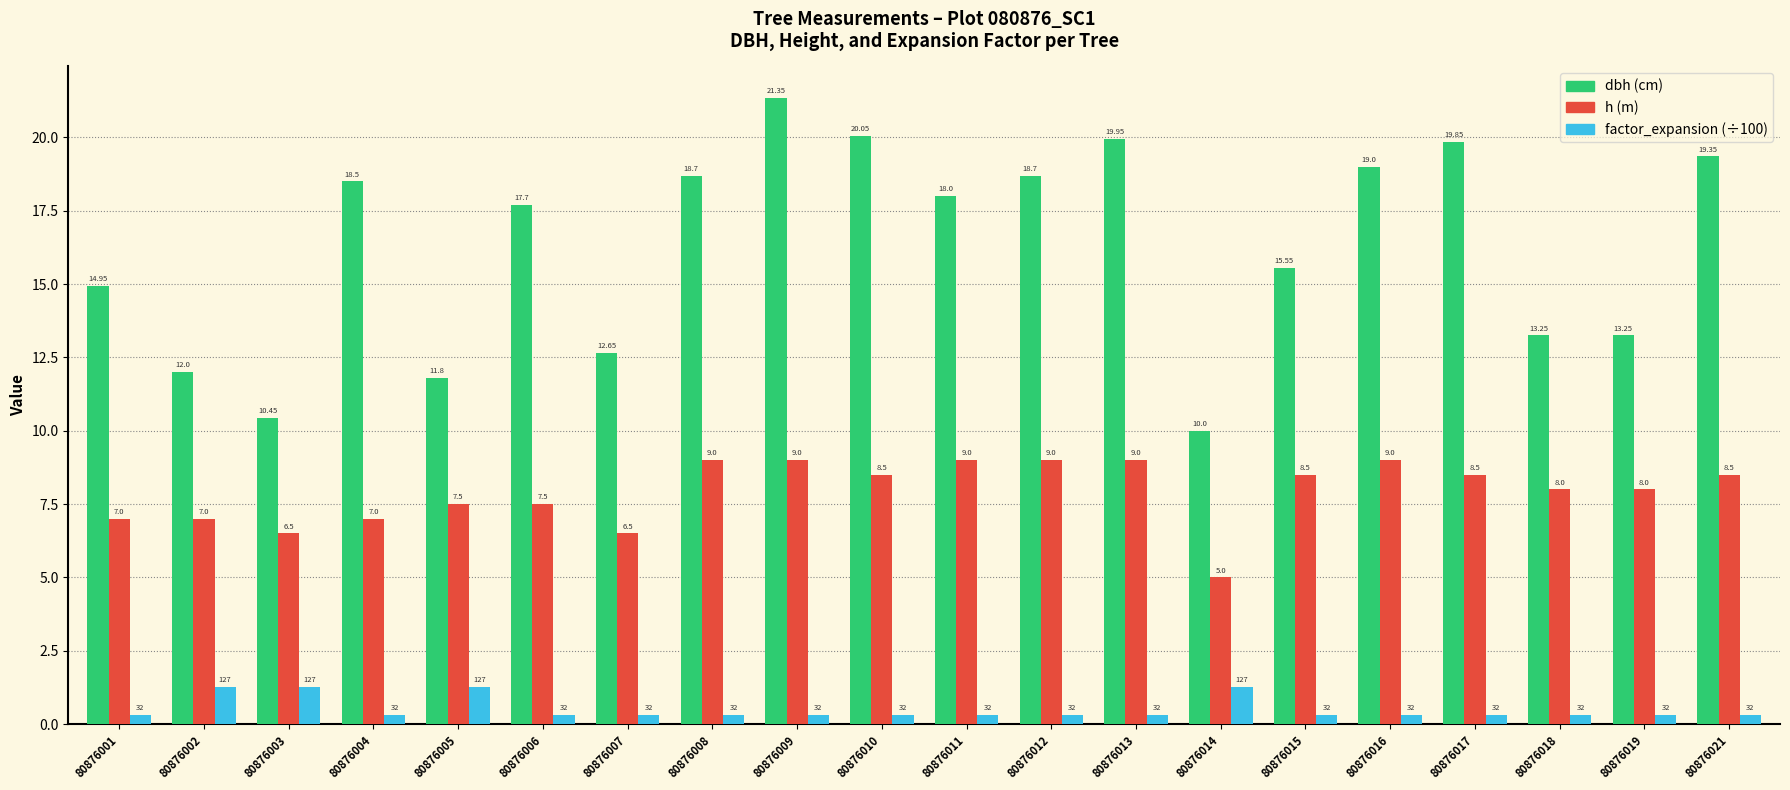

What is the total value across all series at 80876014?

16.3